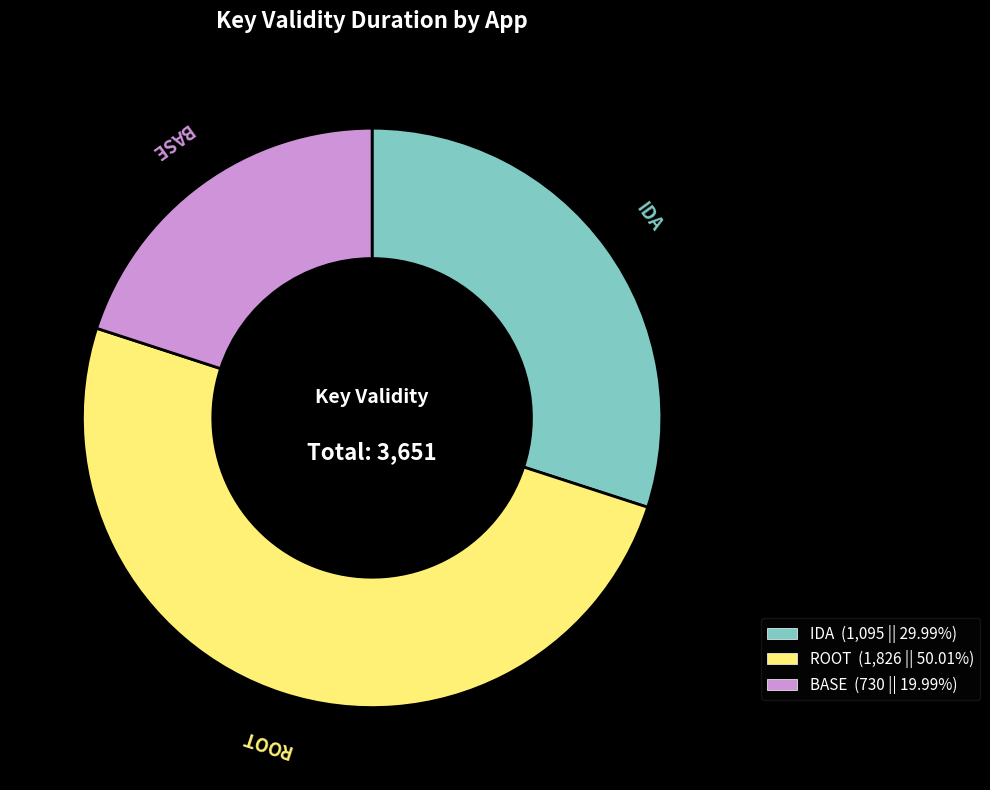

Which slice is the largest?

ROOT